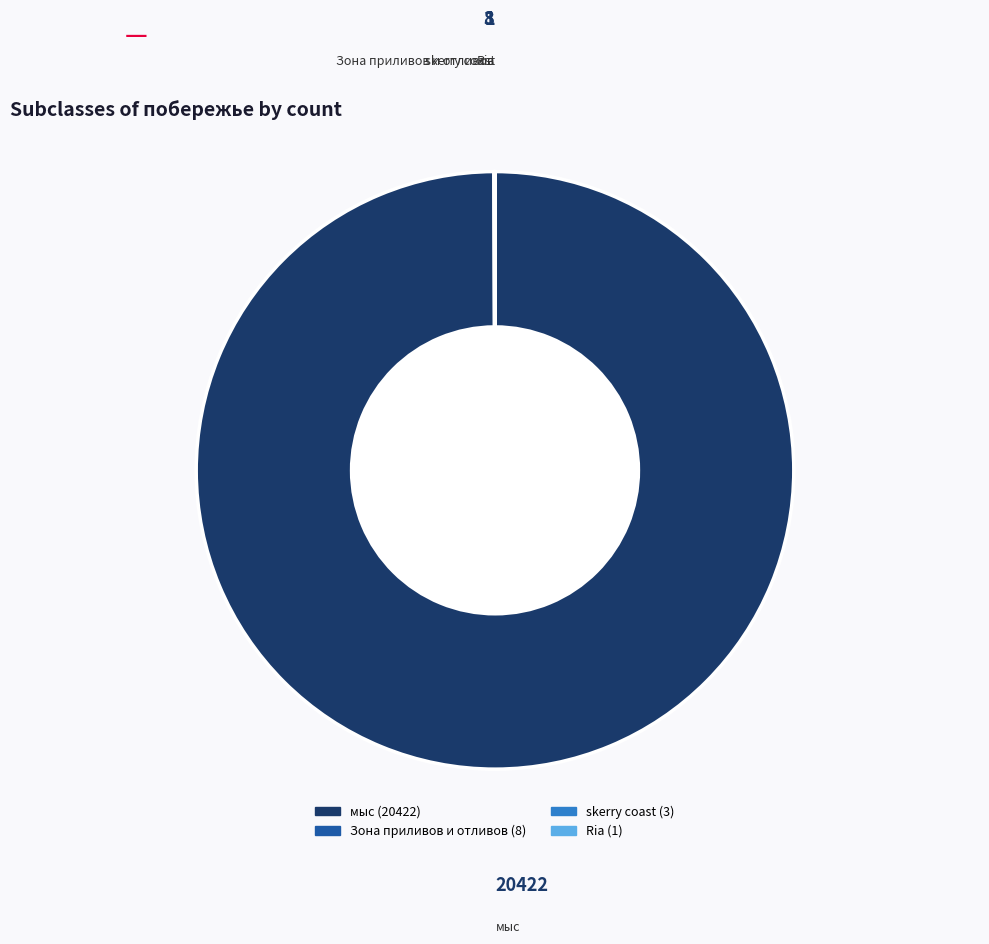

Which category has the biggest portion of the pie?

мыс